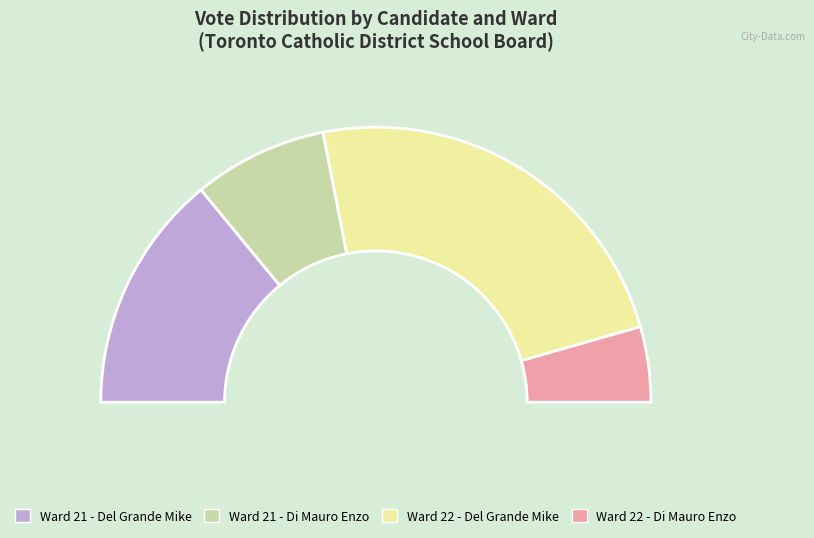

Does Ward 22 - Del Grande Mike account for over 50% of the chart?

No